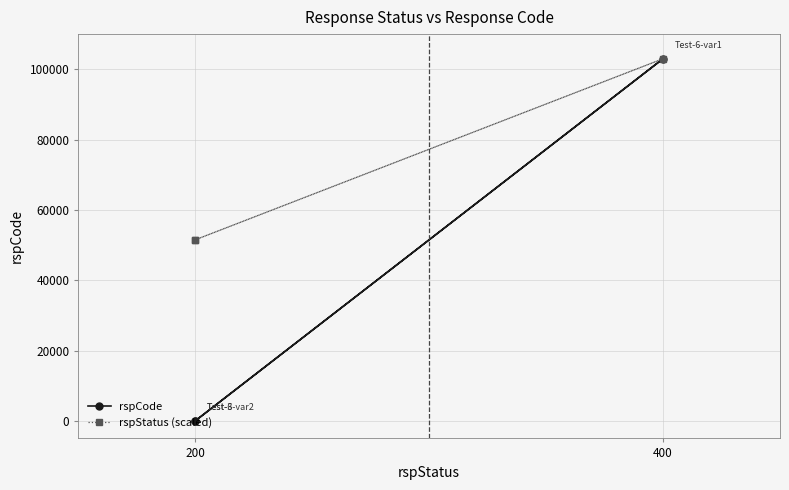

Which has a higher value, 400 or 200?

400